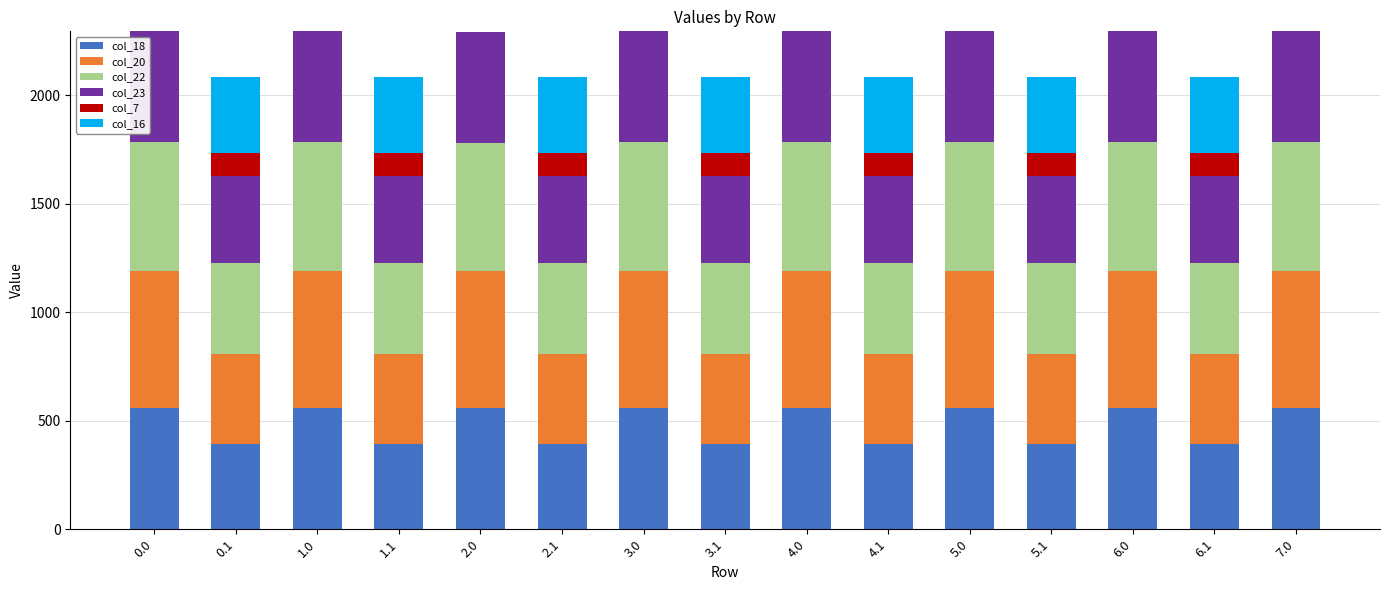

What is the total value across all series at 3.1?

2086.0